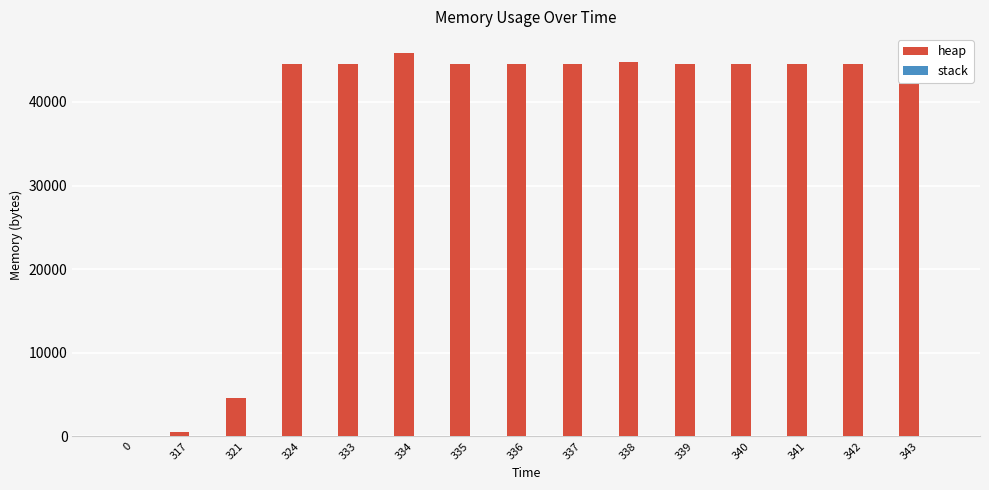

What is the change in value from 0 to 336?

+44576